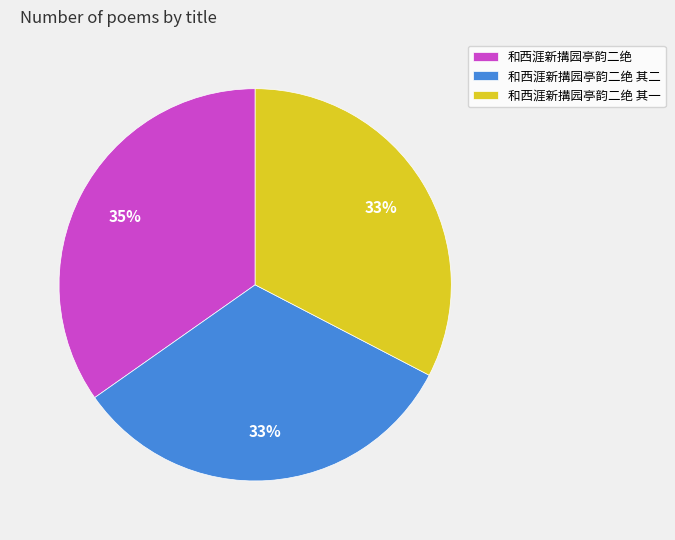

Do 和西涯新搆园亭韵二绝 其二 and 和西涯新搆园亭韵二绝 其一 together represent more than half of the pie?

Yes